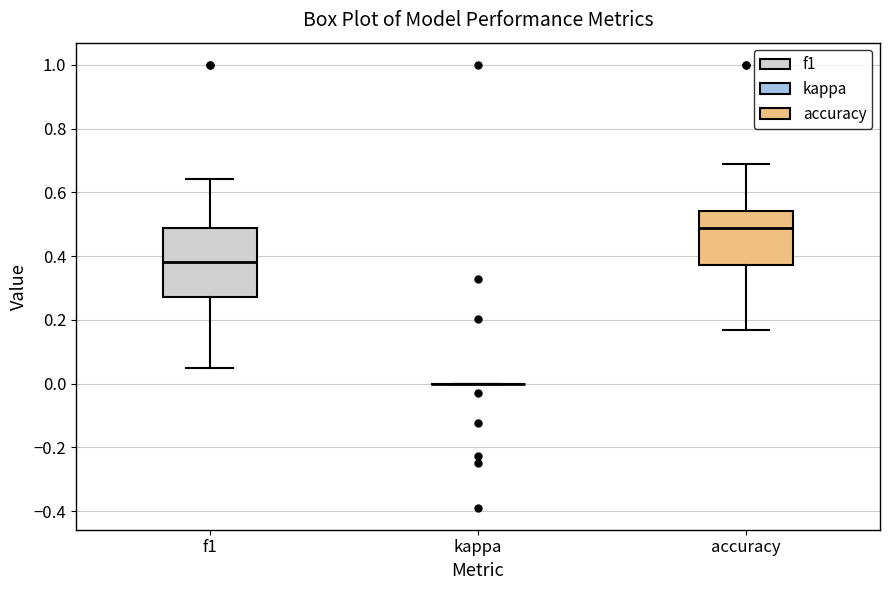

Reading left to right, read every box against the y-axis: the position of its median line, the range the box covers, and the ends of its whiskers. The values are not printed on the chart, so give them approximately, as read against the axis.

f1: median 0.38, box 0.28 to 0.48, whiskers 0.04 to 0.64
kappa: box collapsed to a line at 0.00, whiskers 0.00 to 0.00
accuracy: median 0.48, box 0.38 to 0.54, whiskers 0.16 to 0.68